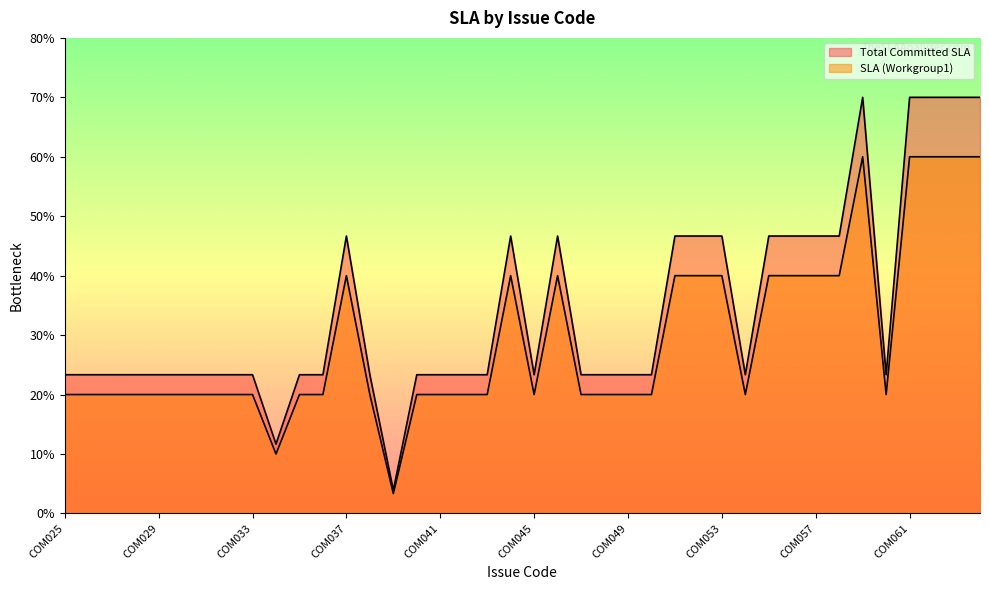

At which category is the sum across all series the highest?

COM059